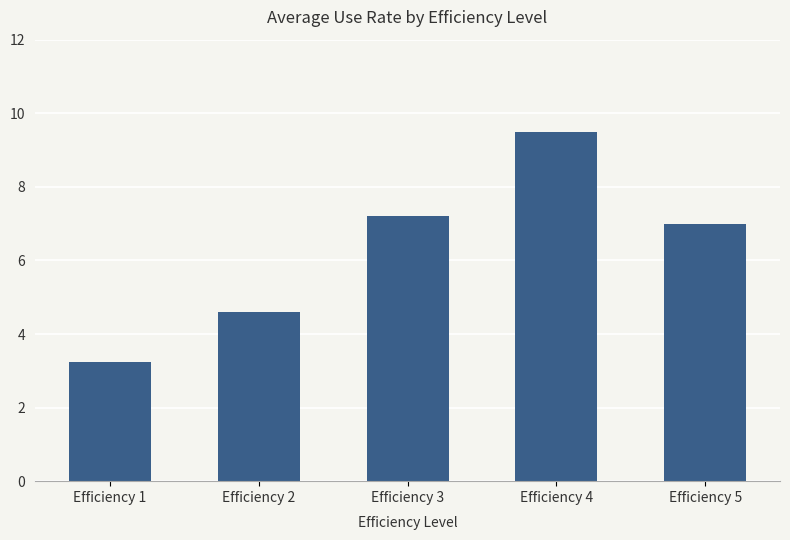

Read the value at Efficiency 5.

7.0